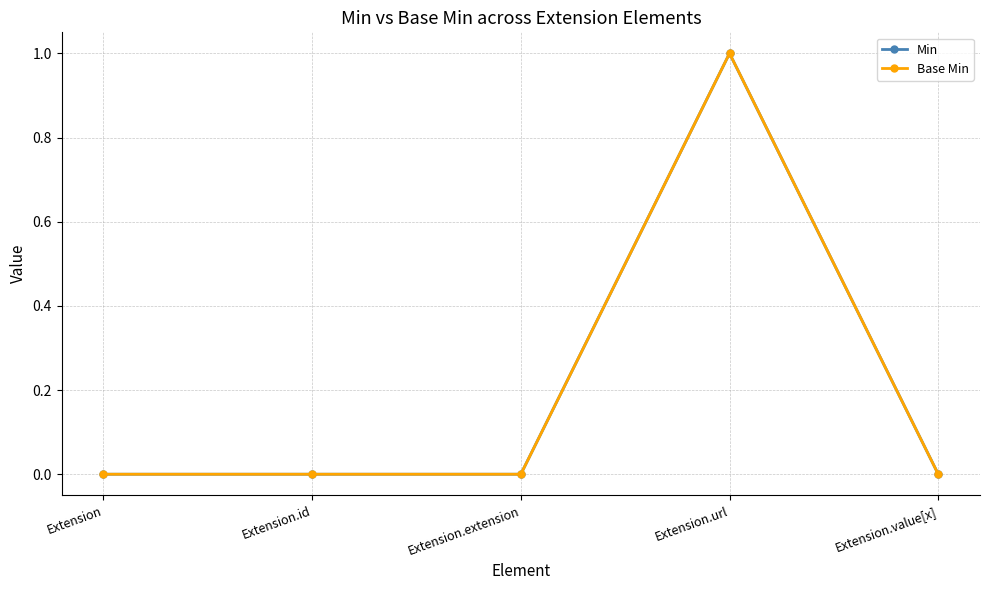

At how many categories does at least one series exceed 0?

1